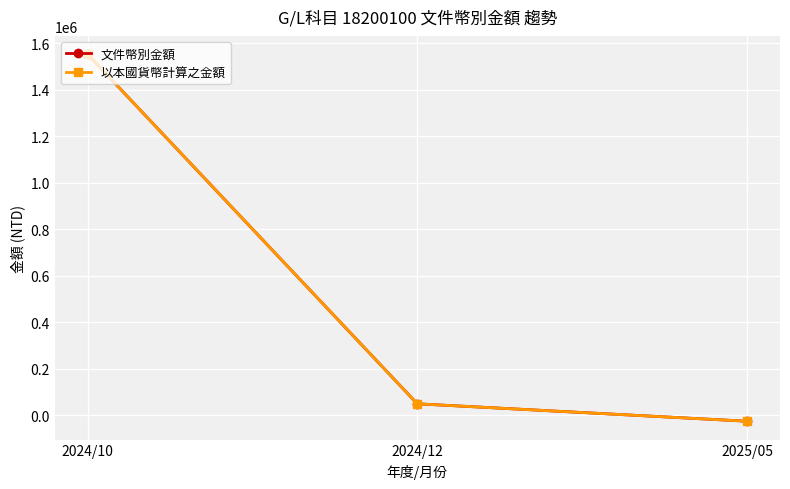

What is the label of the 2nd point from the right?

2024/12